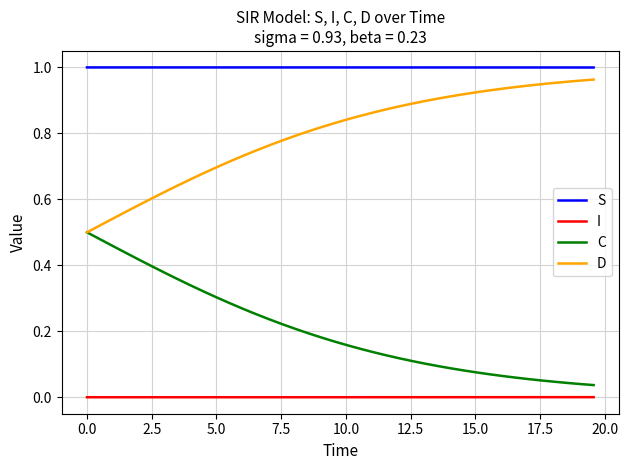

Which series has the largest total across all categories?

S